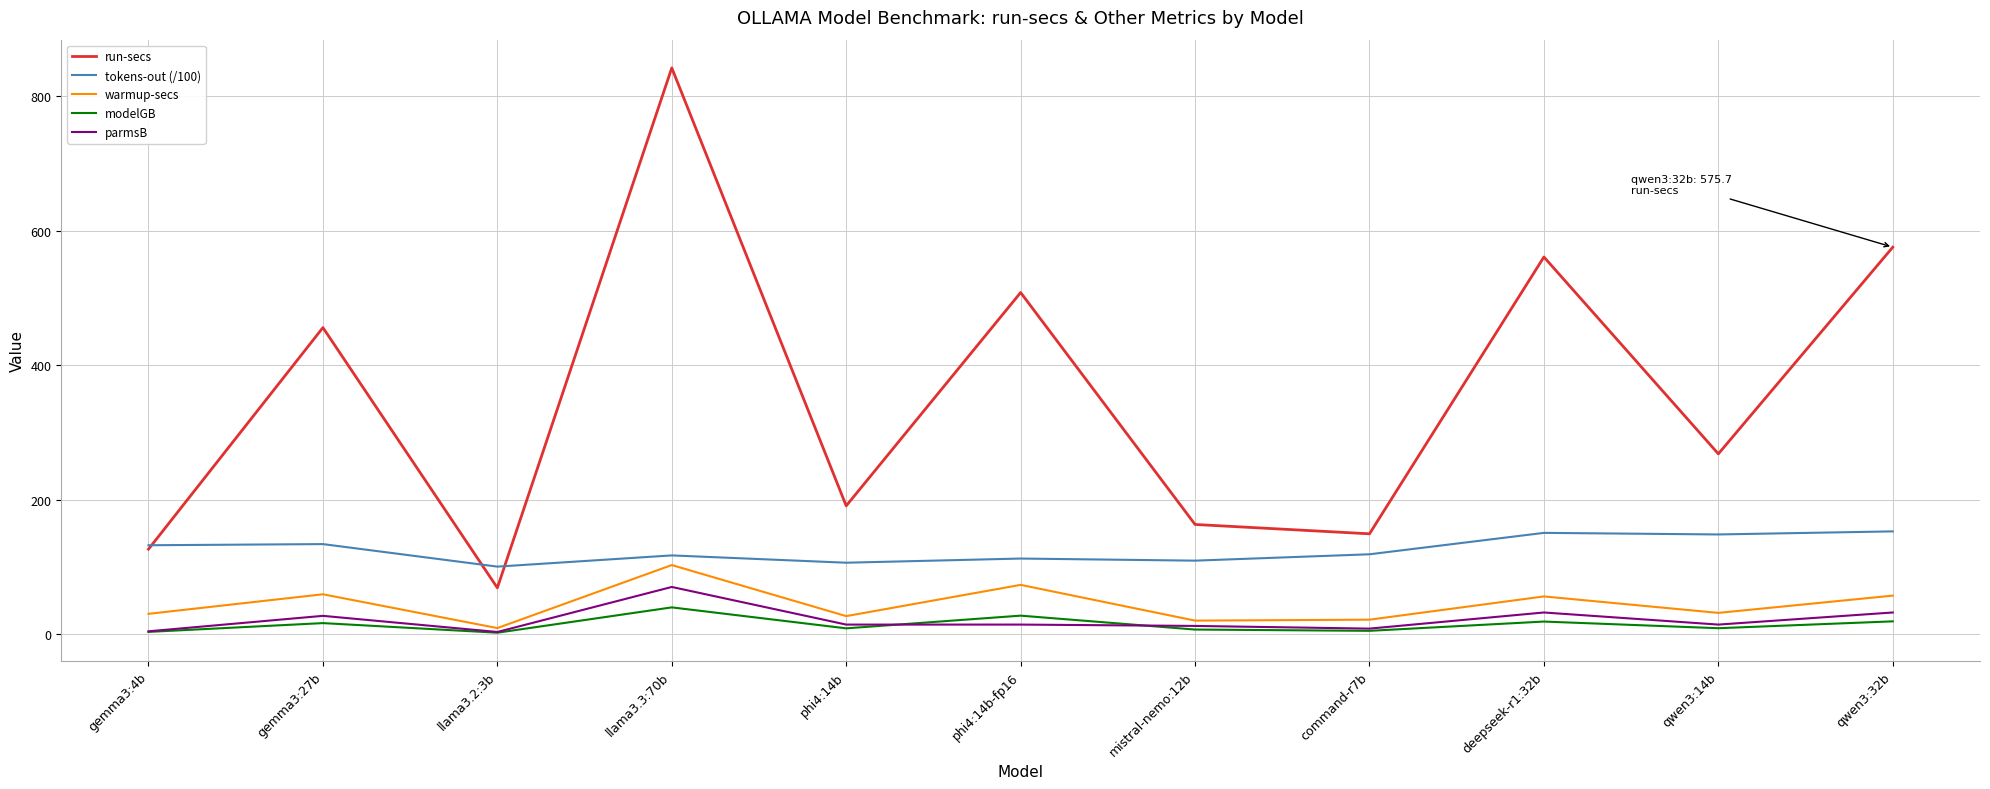

Is the value of parmsB at qwen3:32b greater than the value of warmup-secs at deepseek-r1:32b?

No